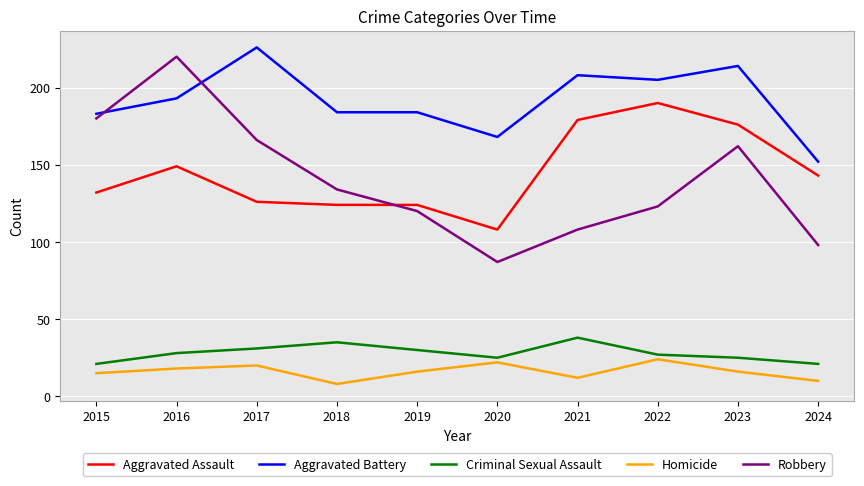

At 2022, list the series in order from largest to smallest.

Aggravated Battery, Aggravated Assault, Robbery, Criminal Sexual Assault, Homicide